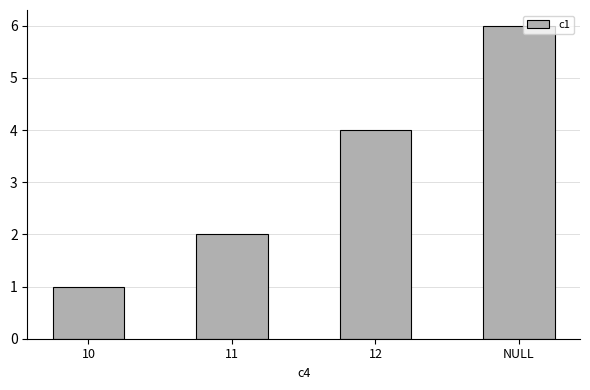

What value does the data have at 12?

4